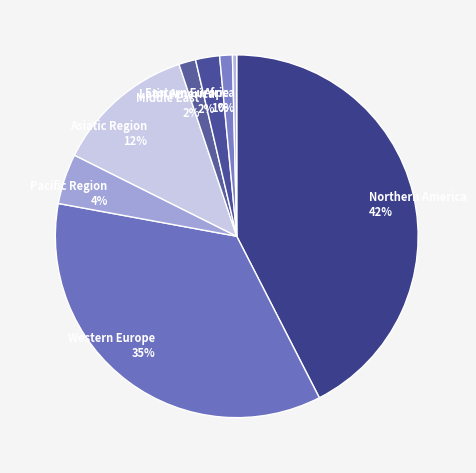

To the nearest percent, what is the average slice percentage?

12%